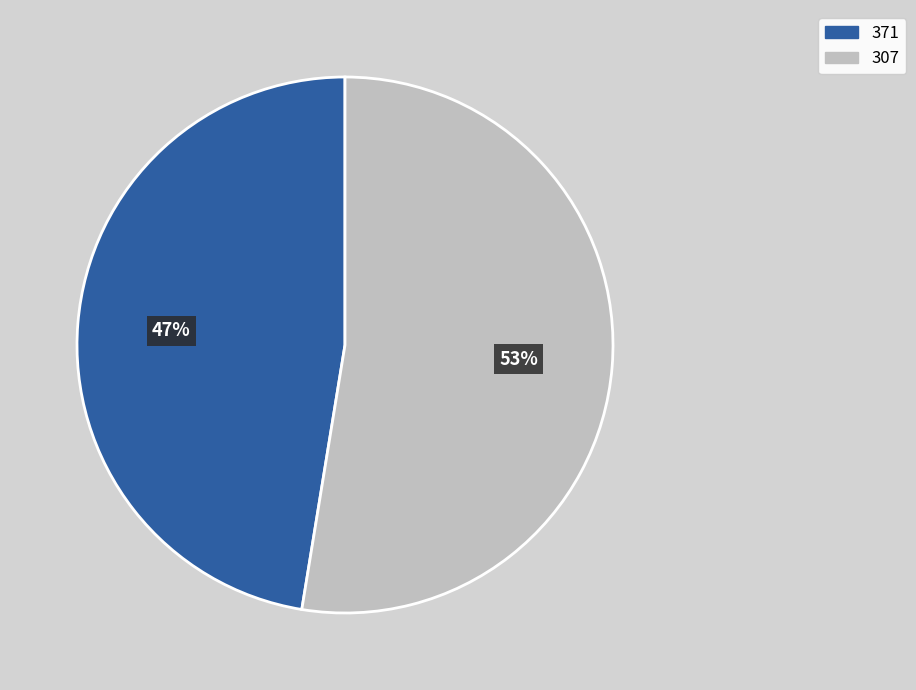

What is the ratio of the value at 307 to the value at 371?

1.1